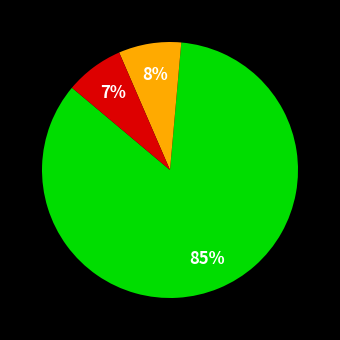

To the nearest percent, what is the average slice percentage?

33%